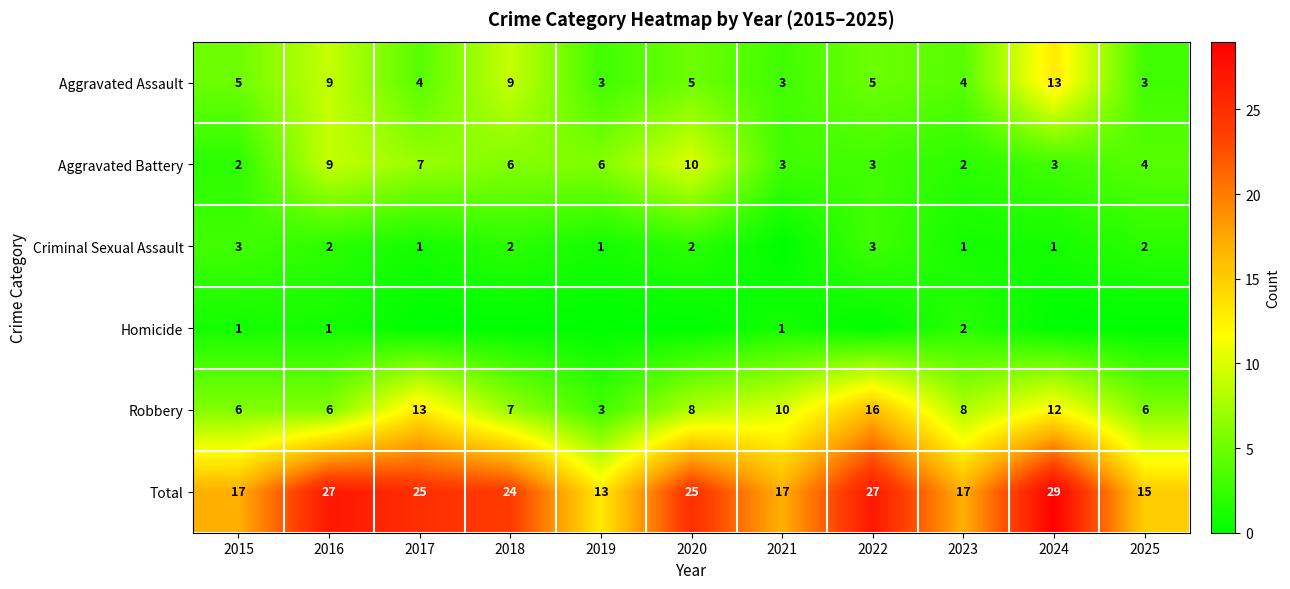

What is the total value across all series at 2017?

50